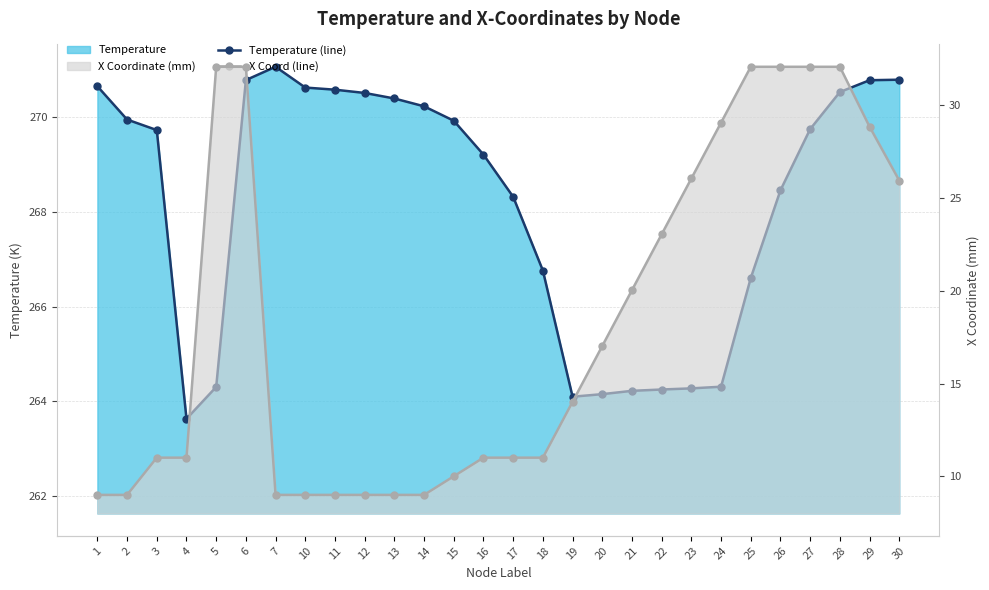

Reading left to right, transcribe all the data shown in this chart.

Temperature (line): 270.7	270.0	269.7	263.6	264.3	270.8	271.1	270.6	270.6	270.5	270.4	270.2	269.9	269.2	268.3	266.8	264.1	264.2	264.2	264.2	264.3	264.3	266.6	268.5	269.8	270.5	270.8	270.8
X Coord (line): 9.0	9.0	11.0	11.0	32.0	32.0	9.0	9.0	9.0	9.0	9.0	9.0	10.0	11.0	11.0	11.0	14.0	17.0	20.0	23.0	26.0	29.0	32.0	32.0	32.0	32.0	28.8	25.9